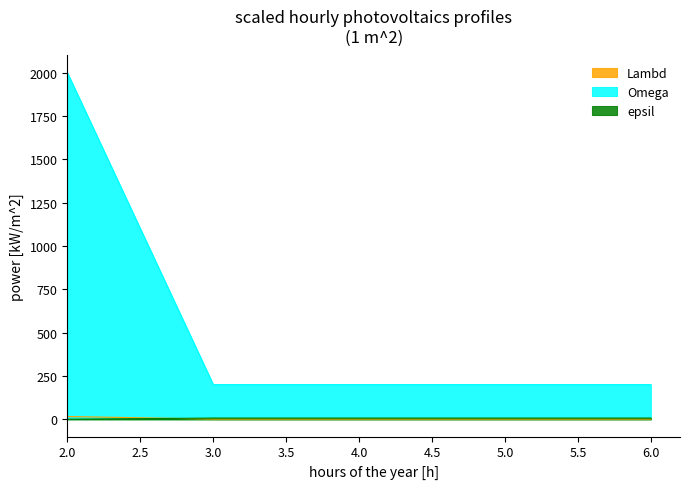

Rank the series at 4 from lowest to highest value.

Lambd, epsil, Omega